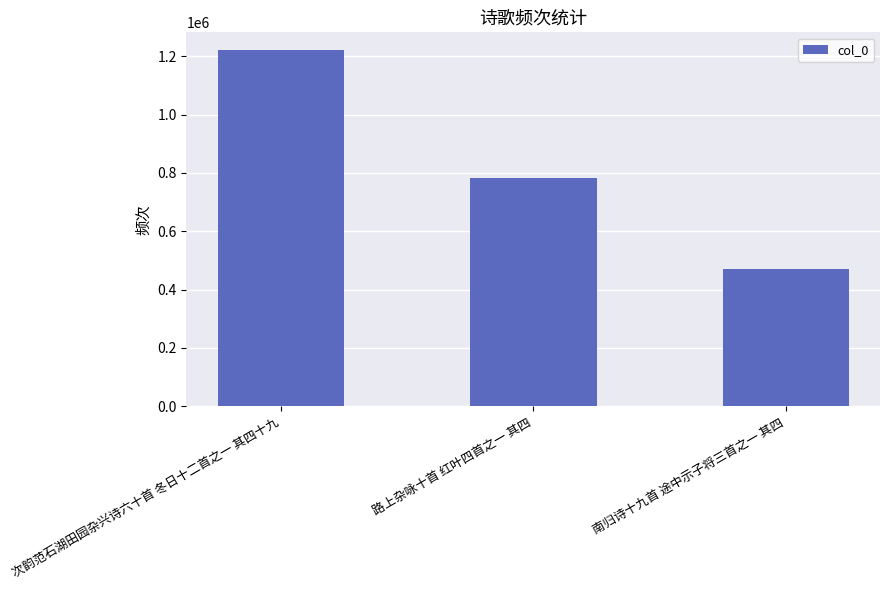

Is it true that the value at 路上杂咏十首 红叶四首之一 其四 is 275885?

False